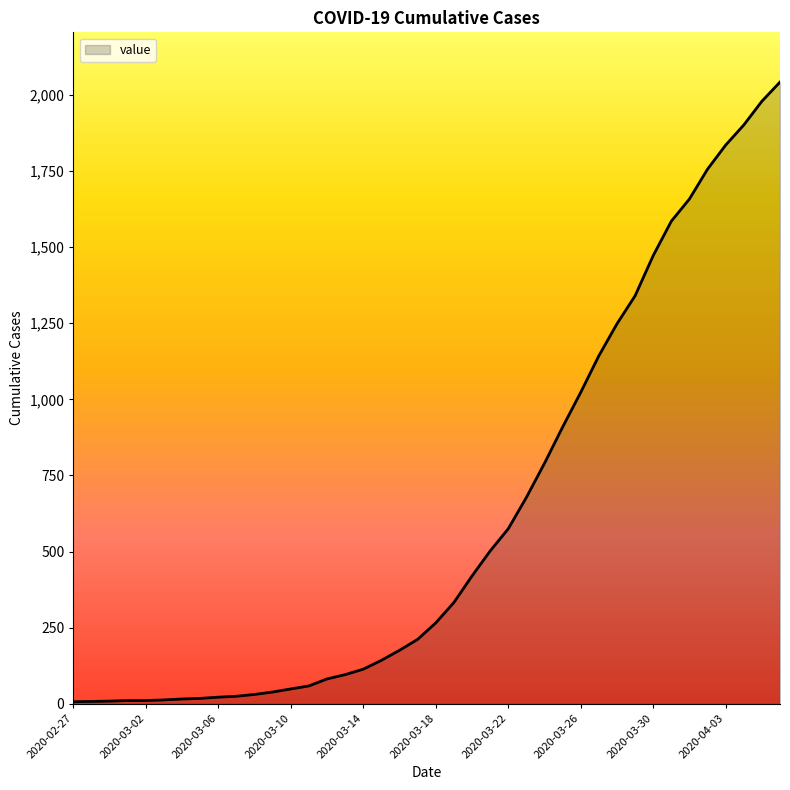

What is the maximum value shown in the chart?

2042